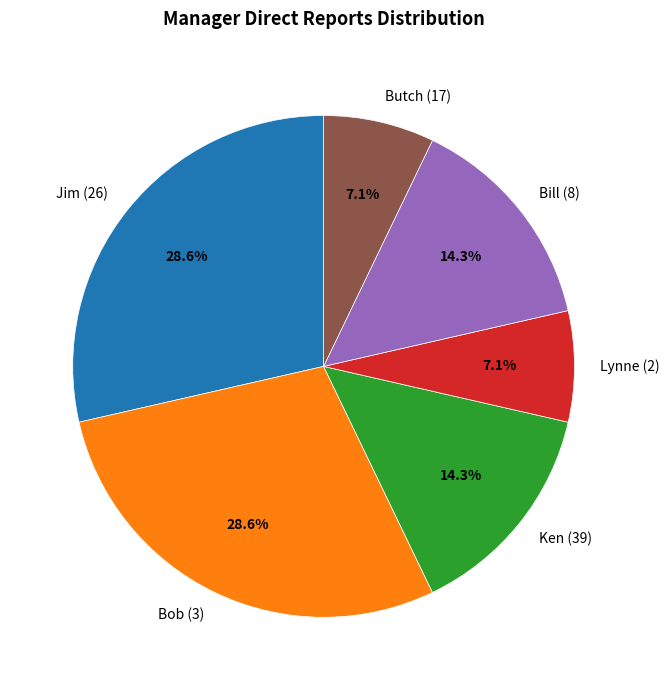

Is the sum of Bill (8) and Lynne (2) greater than half?

No